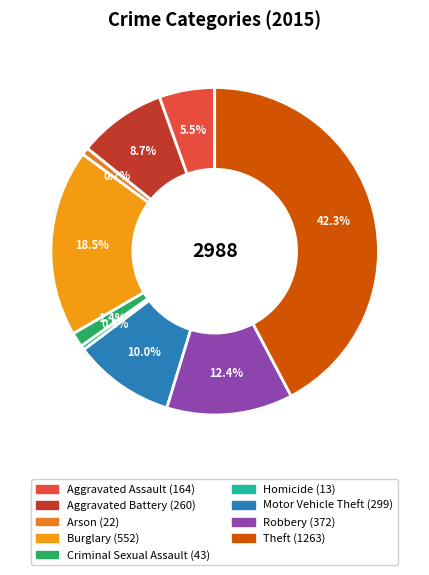

Is it true that Aggravated Assault is 17% of the pie?

False